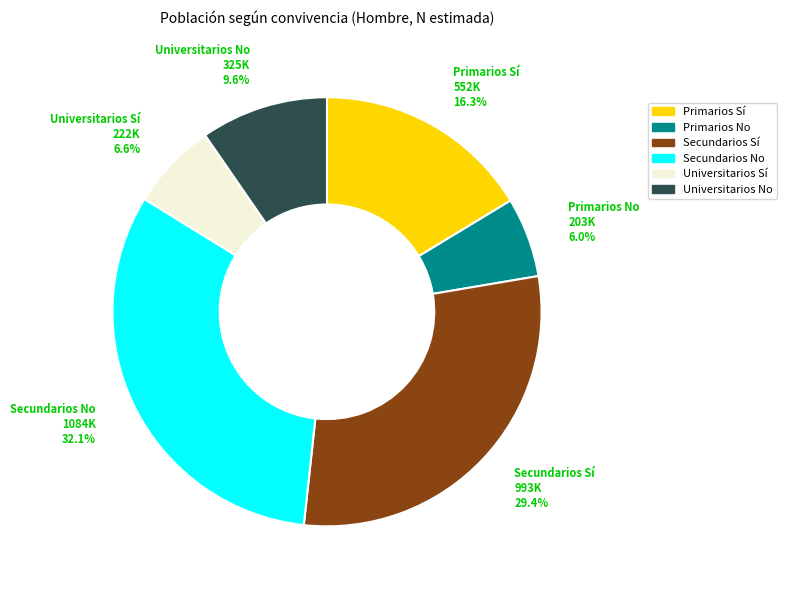

Between Universitarios Sí and Secundarios Sí, which is larger?

Secundarios Sí